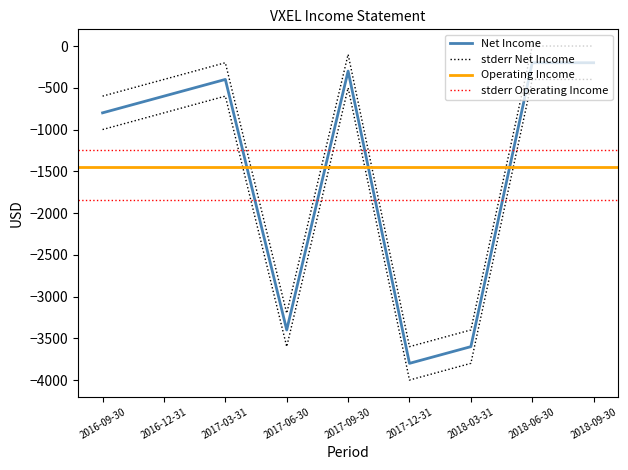

Does the chart have visible grid lines?

No